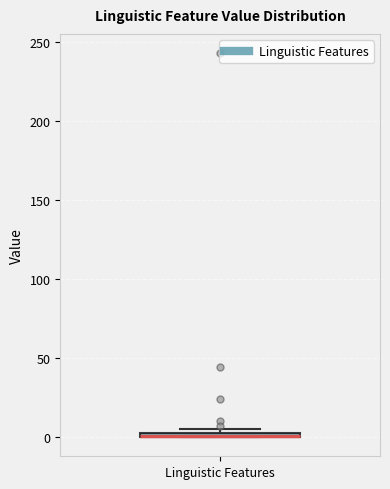

Where is the lower edge of the box for Linguistic Features on the y-axis? The values are not printed on the chart, so give them approximately, as read against the axis.

0